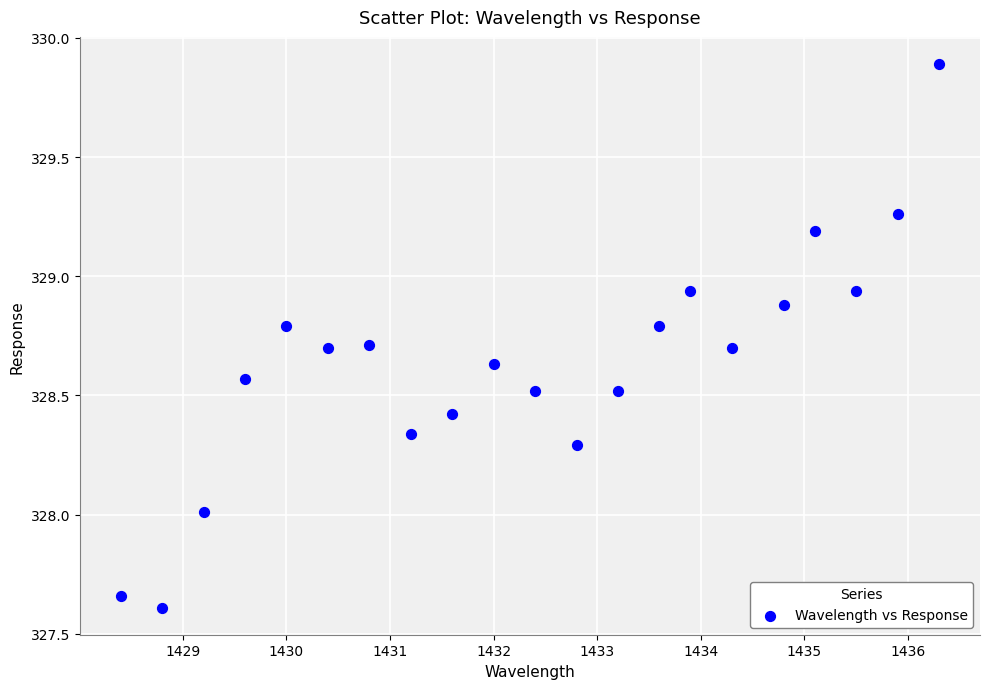

What is the range of Y values (max minus min)?

2.3